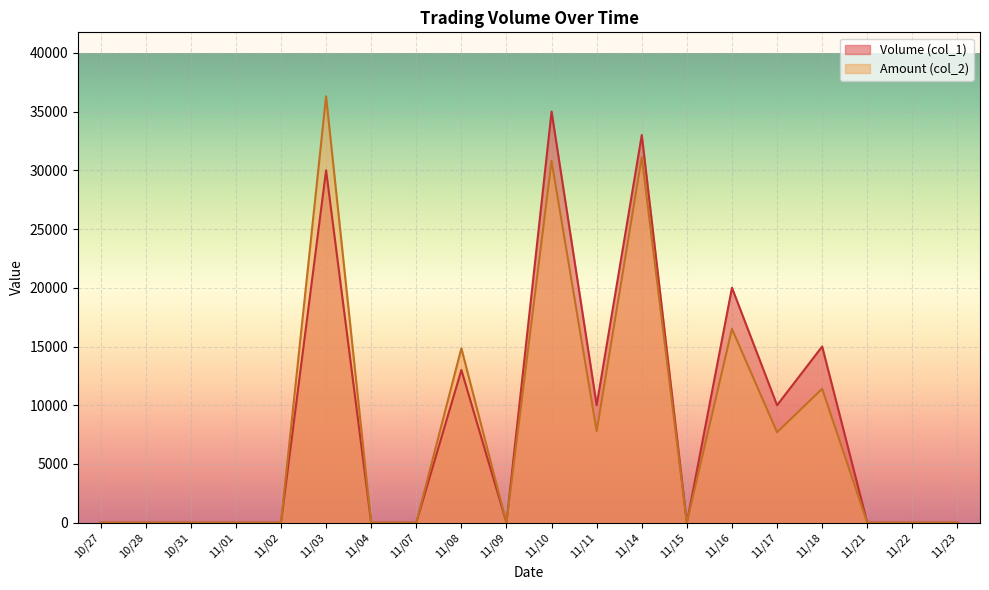

Which series has the largest total across all categories?

Volume (col_1)